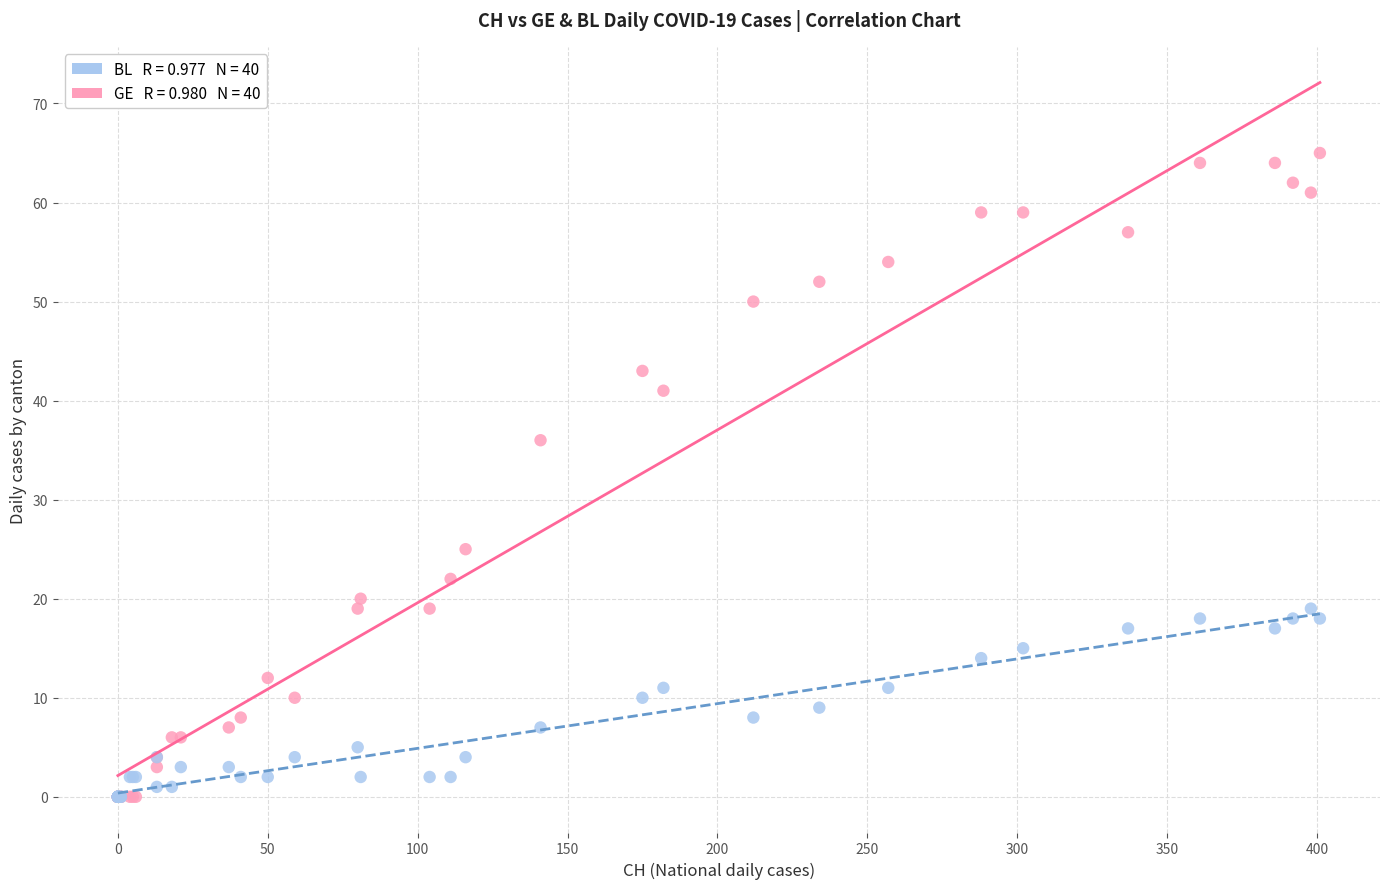

Across all series, what Y value is closest to 32?

36